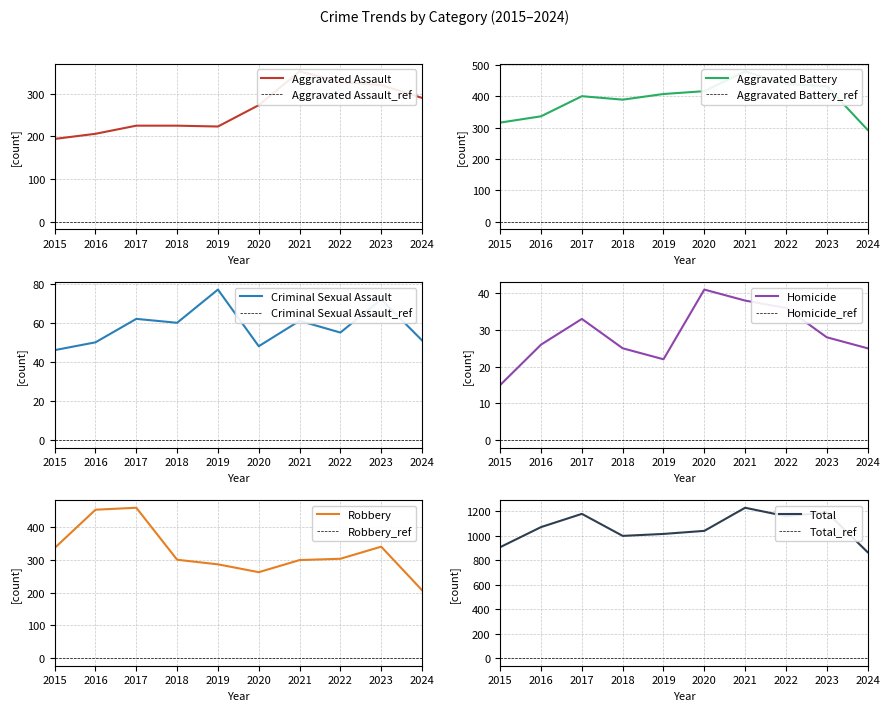

The value of Aggravated Assault at 2016 is 206. True or false?

True